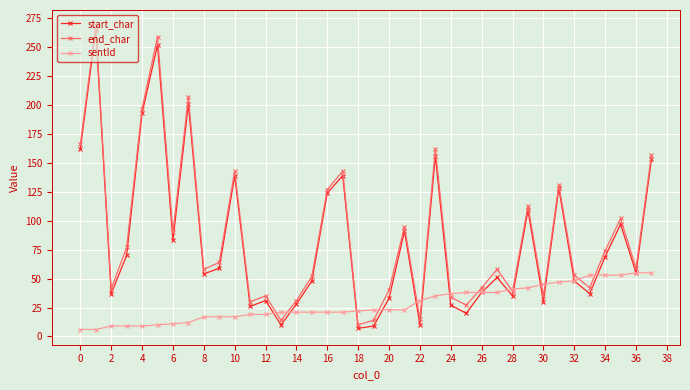

What is the maximum value shown in the chart?

269